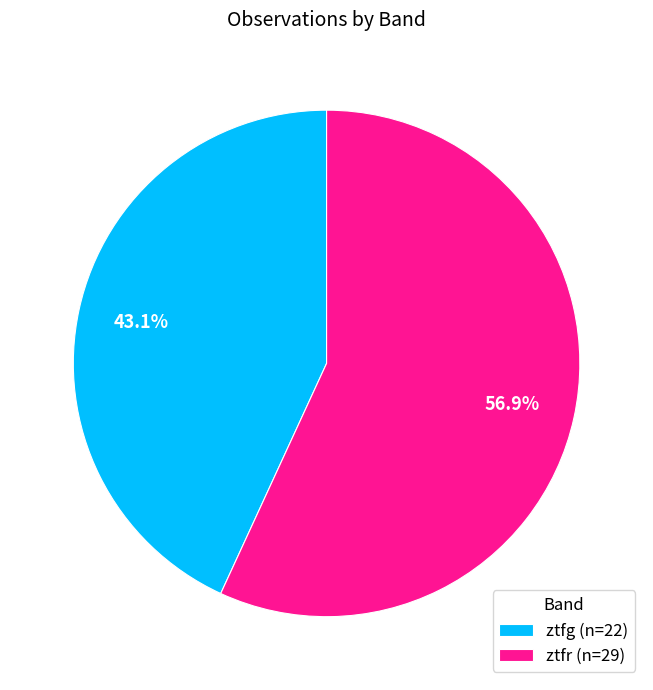

The ztfg slice represents 43% of the pie. True or false?

True